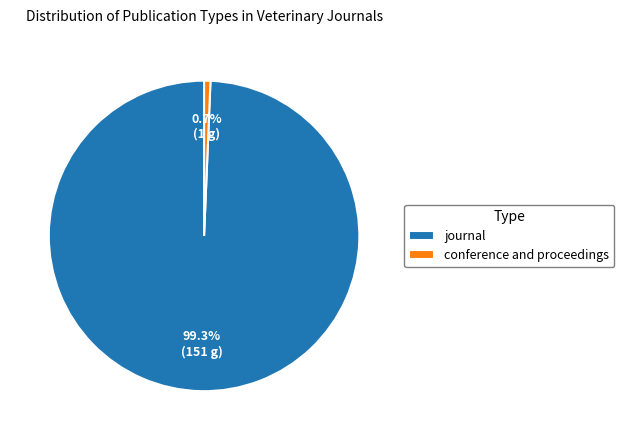

To the nearest percent, what portion does conference and proceedings represent?

1%